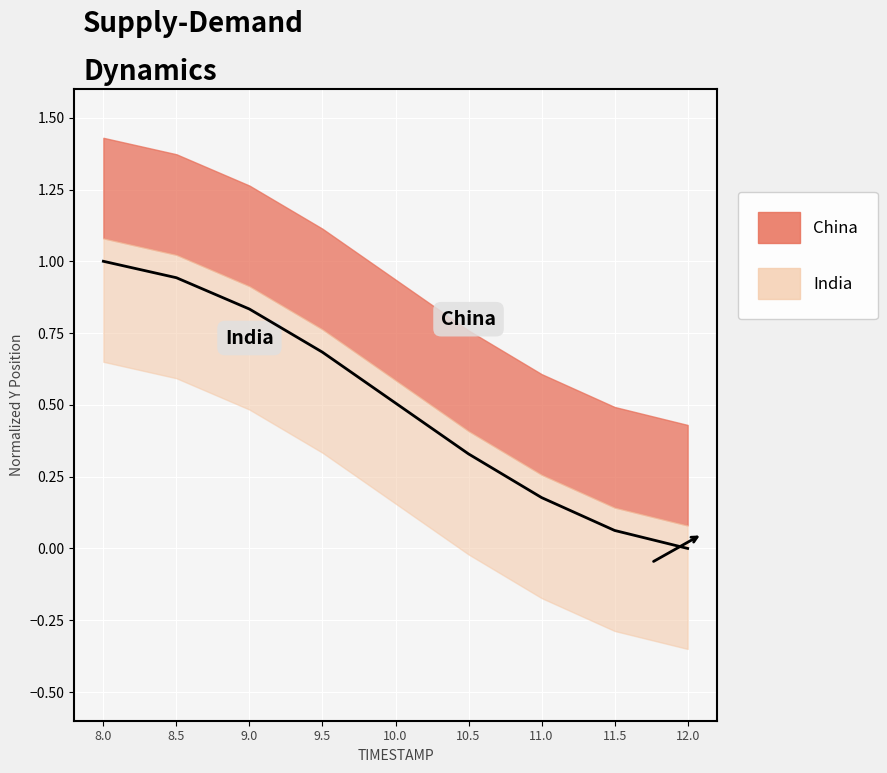

Is it true that the value at 8.5 is 0.9?

True